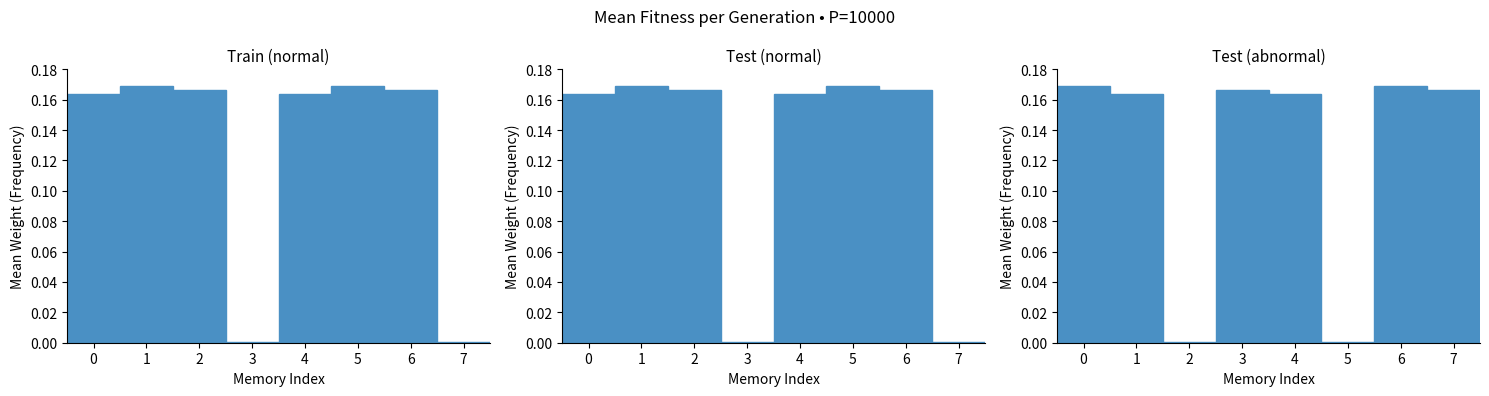

At which category is the sum across all series the highest?

1